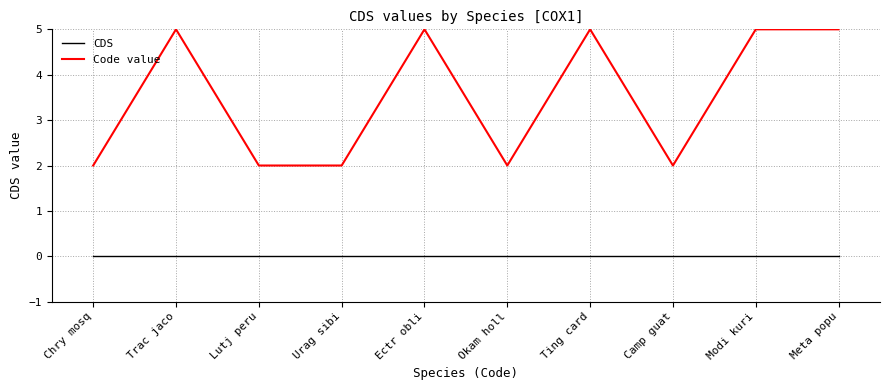

True or false: CDS and Code value intersect in this chart.

False